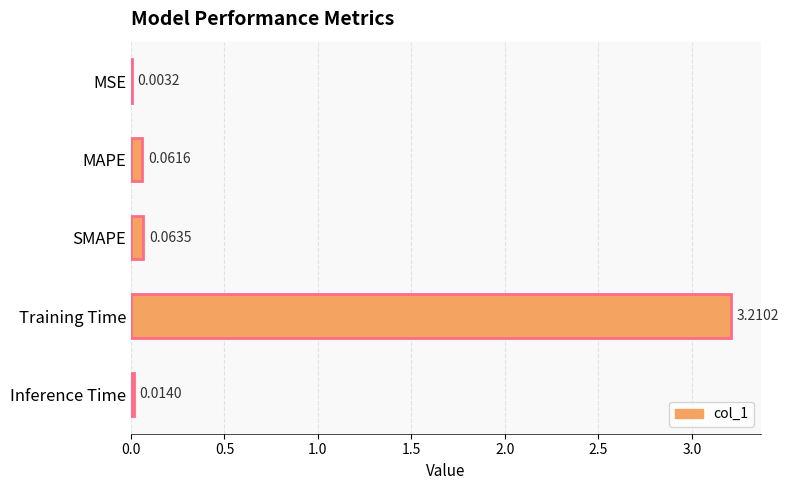

What is the change in value from MAPE to Training Time?

+3.1